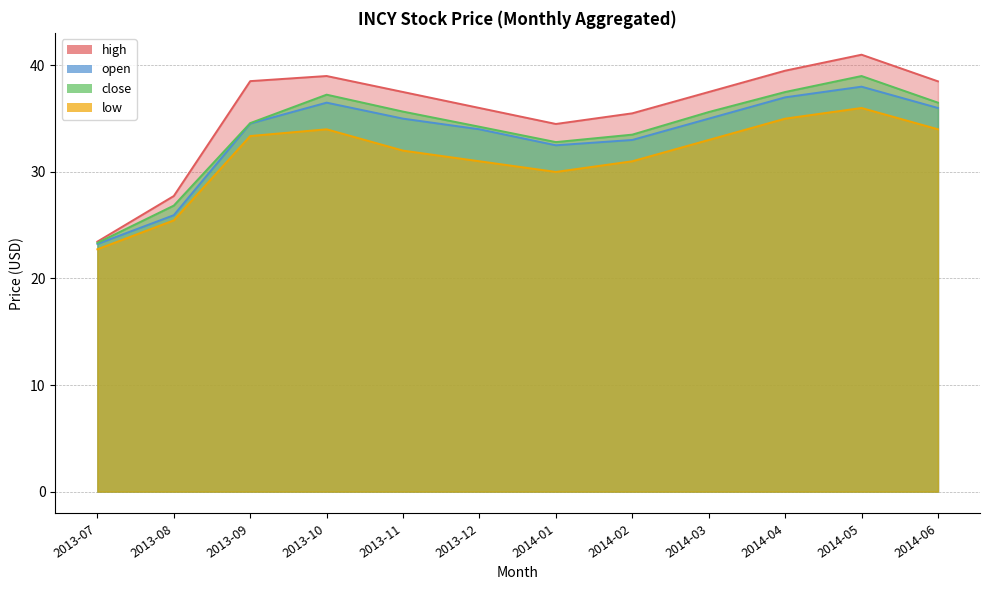

At which label does high first exceed 37?

2013-09